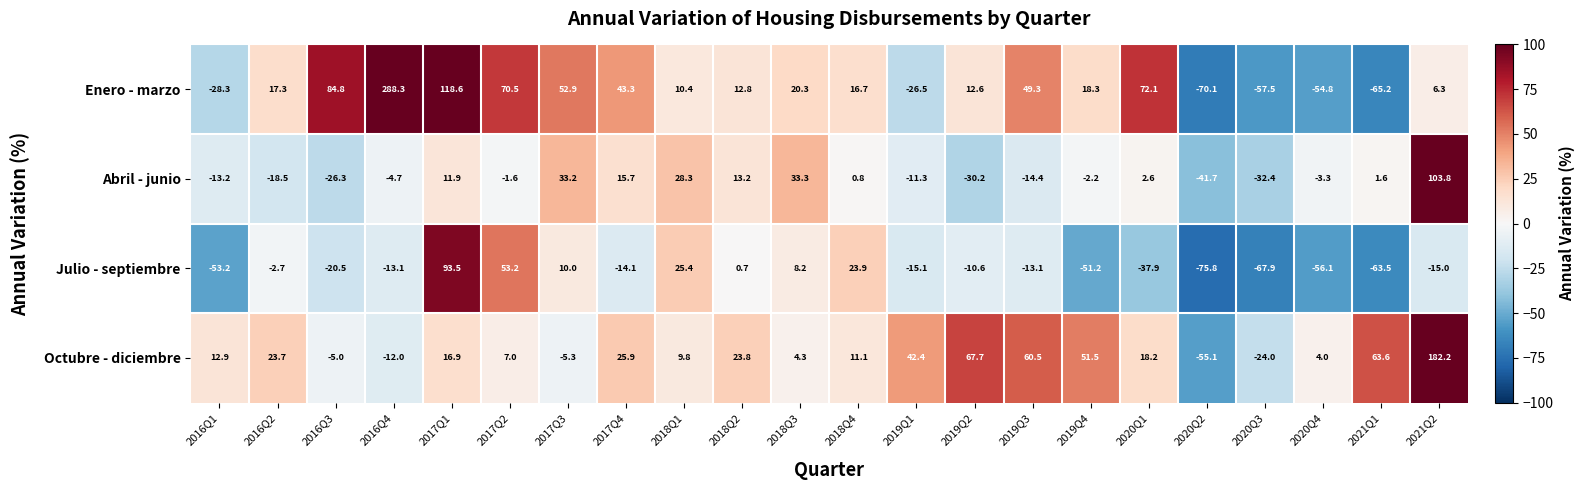

What is the average value of the Enero - marzo series?

26.9